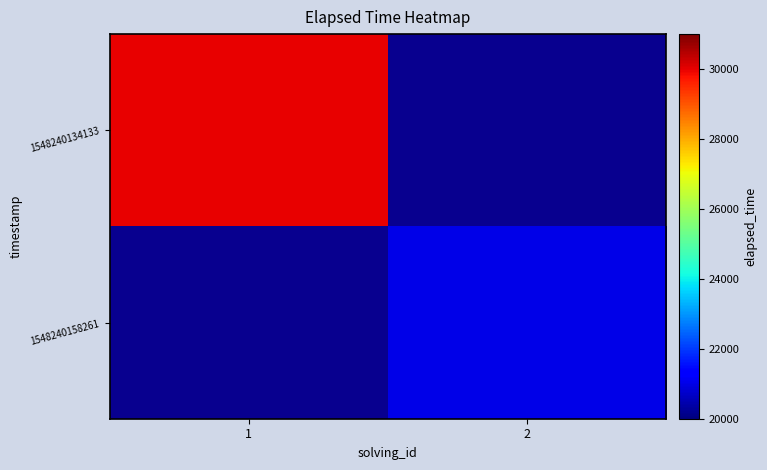

How many categories are shown in the chart?

2